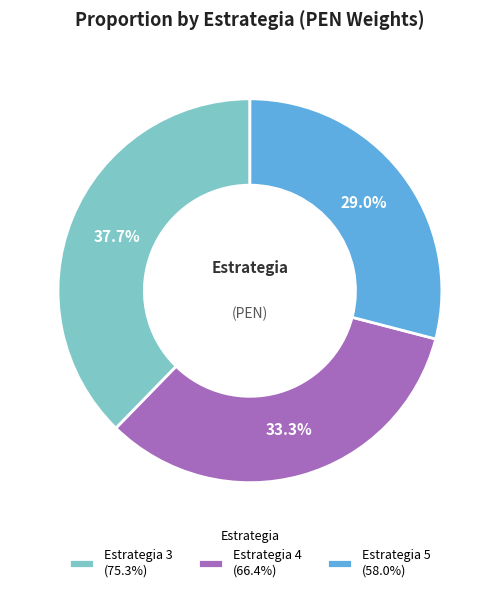

Is there a majority slice in this chart?

No